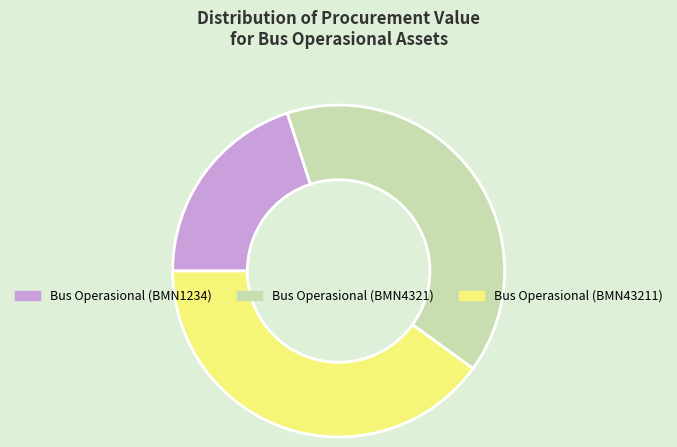

Is the sum of Bus Operasional (BMN4321) and Bus Operasional (BMN43211) greater than half?

Yes